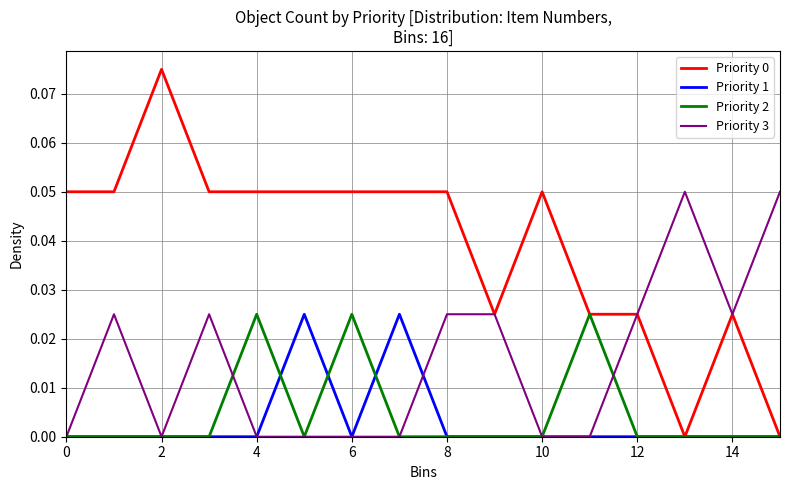

In Priority 1, how many points are higher than both neighbors (excluding endpoints)?

2